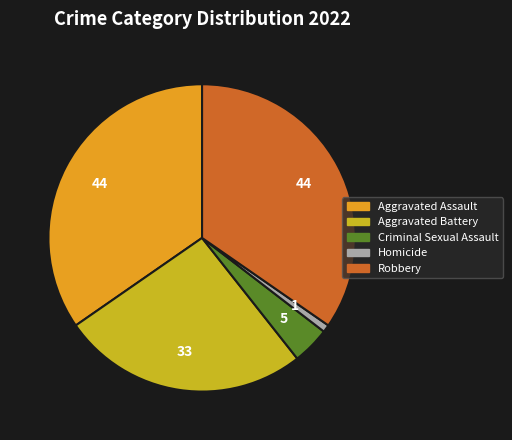

The Aggravated Assault slice represents 35% of the pie. True or false?

True